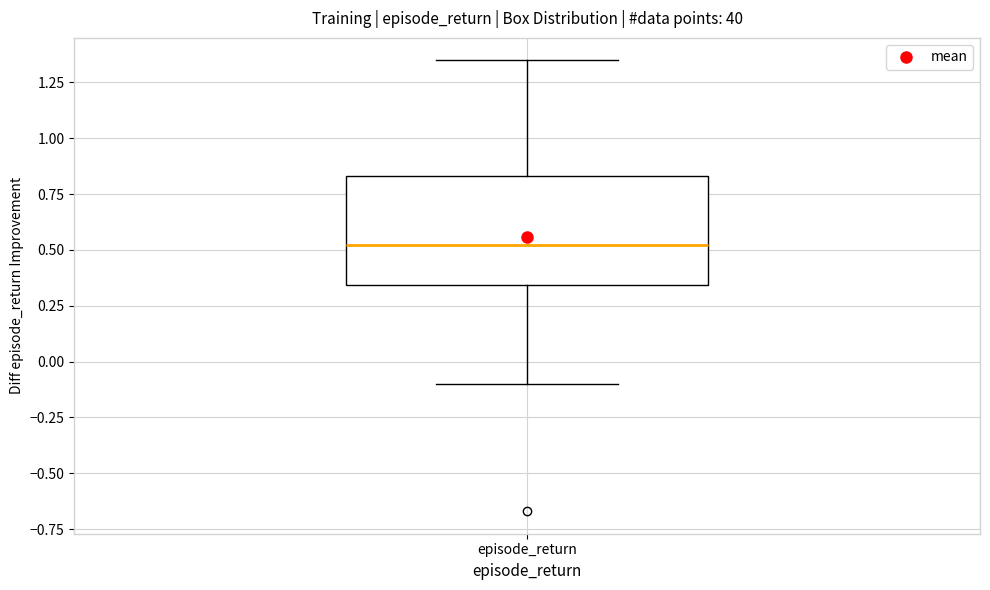

Read this box plot against the y-axis: the position of the median line, the range covered by the box, and the ends of both whiskers. The values are not printed on the chart, so give them approximately, as read against the axis.

median 0.50, box 0.35 to 0.85, whiskers -0.10 to 1.35